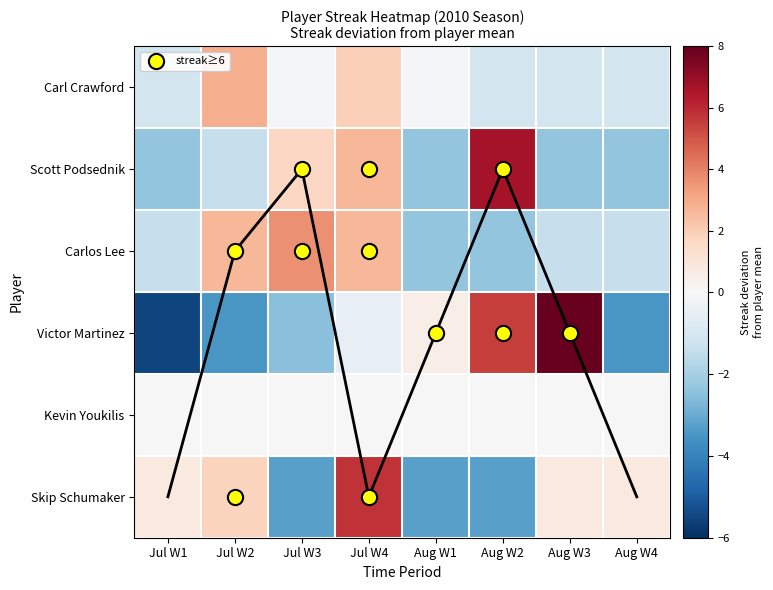

Is it true that Kevin Youkilis equals 0.0 at Aug W2?

True